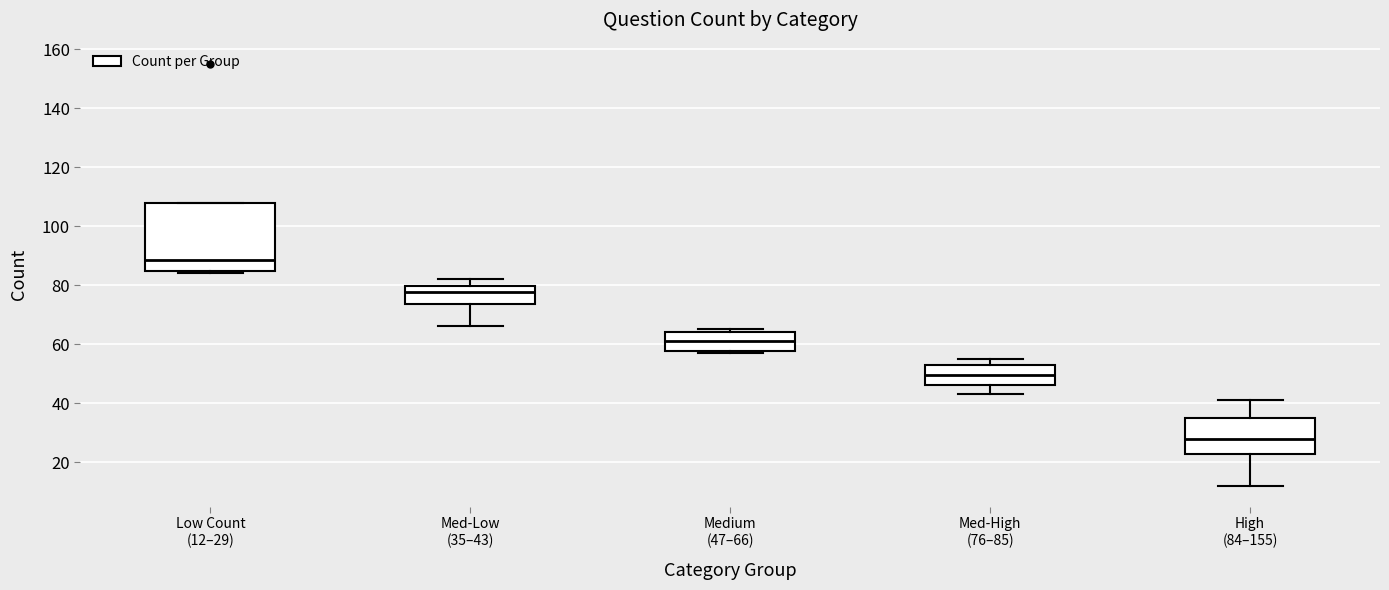

Where is the upper edge of the box for High (84–155) on the y-axis? The values are not printed on the chart, so give them approximately, as read against the axis.

36